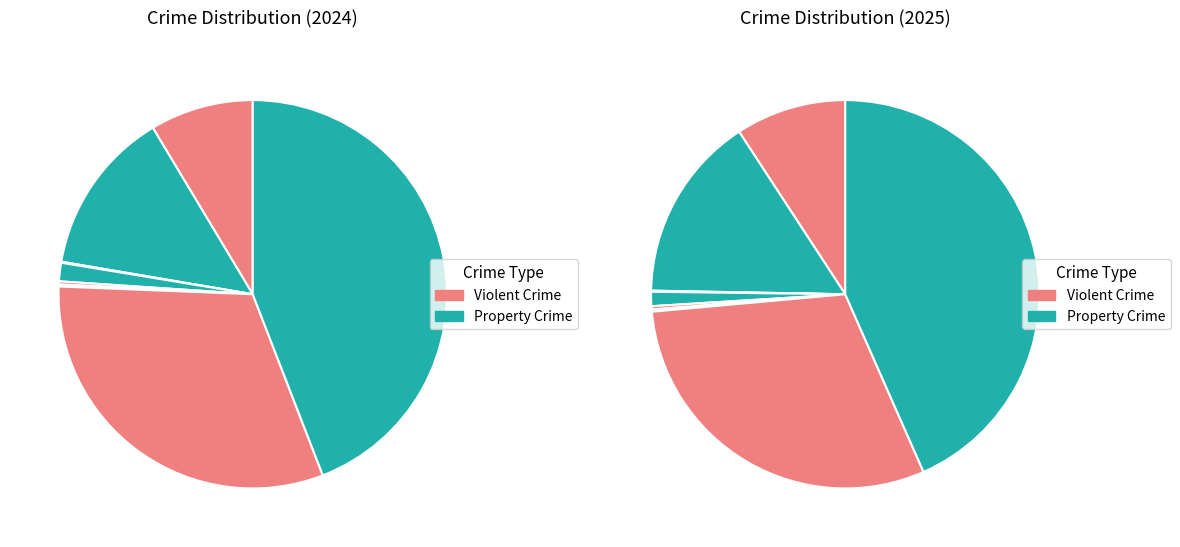

What is the smallest slice in the pie chart?

Arson